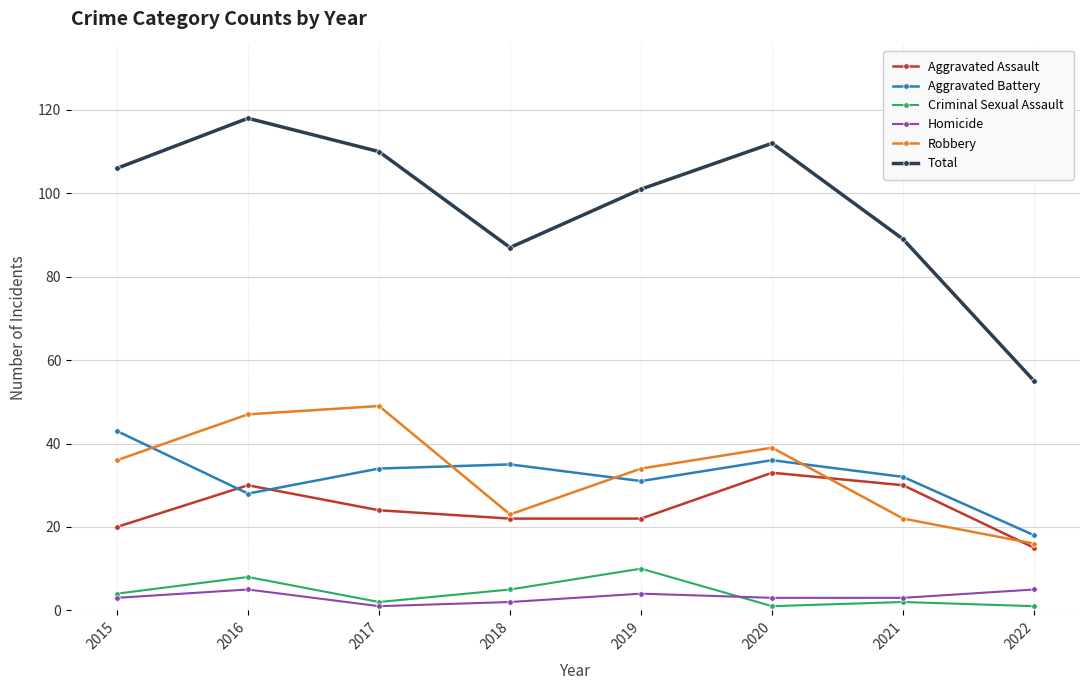

Reading right to left, transcribe all the data shown in this chart.

Aggravated Assault: 15	30	33	22	22	24	30	20
Aggravated Battery: 18	32	36	31	35	34	28	43
Criminal Sexual Assault: 1	2	1	10	5	2	8	4
Homicide: 5	3	3	4	2	1	5	3
Robbery: 16	22	39	34	23	49	47	36
Total: 55	89	112	101	87	110	118	106